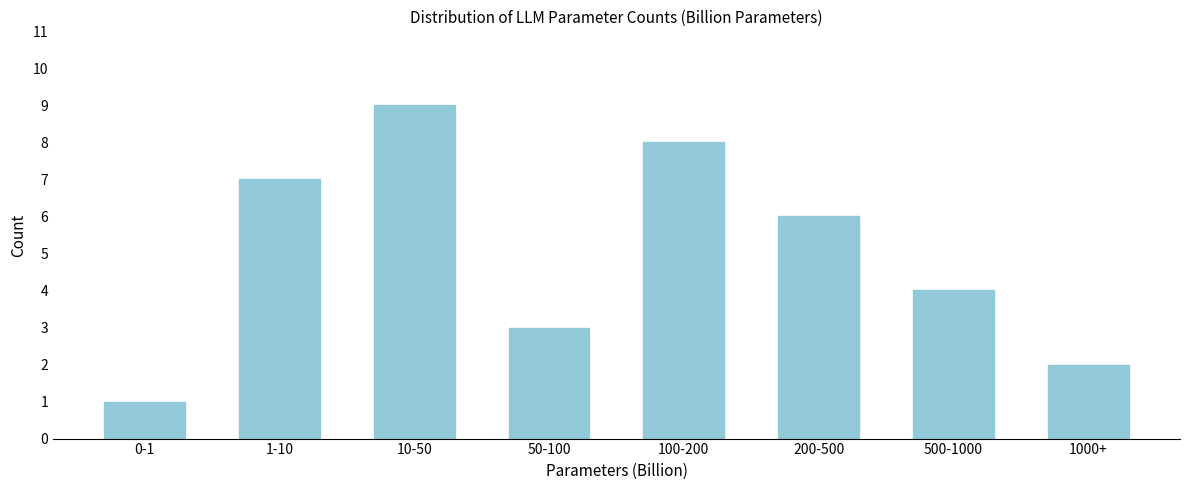

Reading right to left, extract all data points from this chart.

1000+=2	500-1000=4	200-500=6	100-200=8	50-100=3	10-50=9	1-10=7	0-1=1